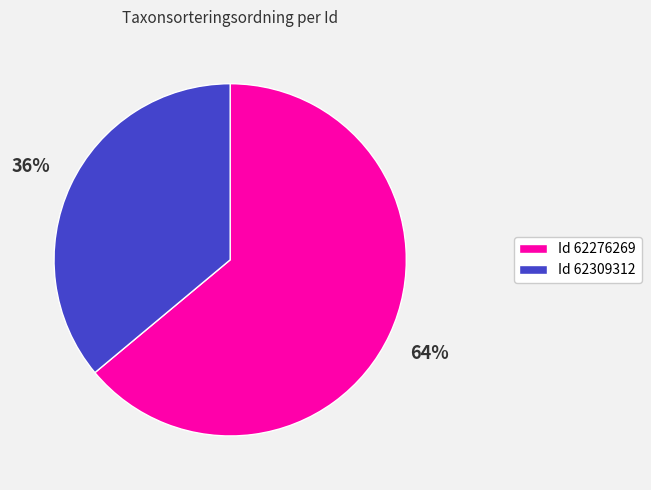

To the nearest percent, what is the average slice percentage?

50%